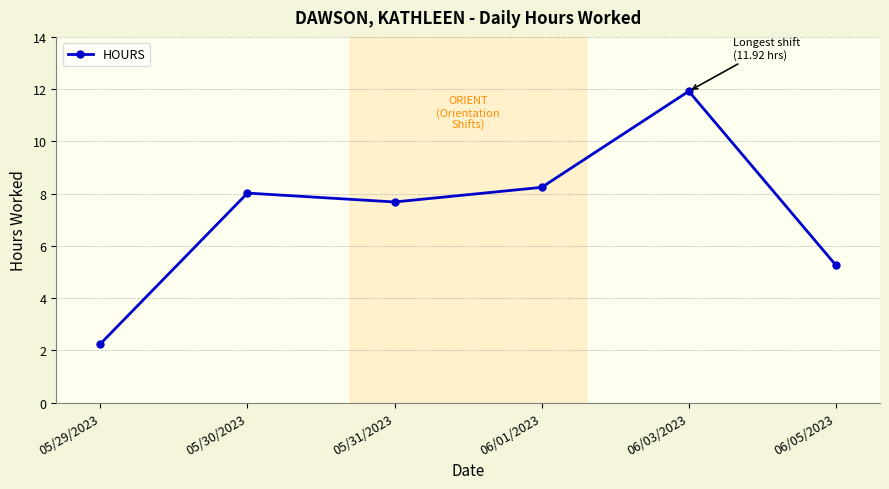

Which category has the highest value across all series?

06/03/2023